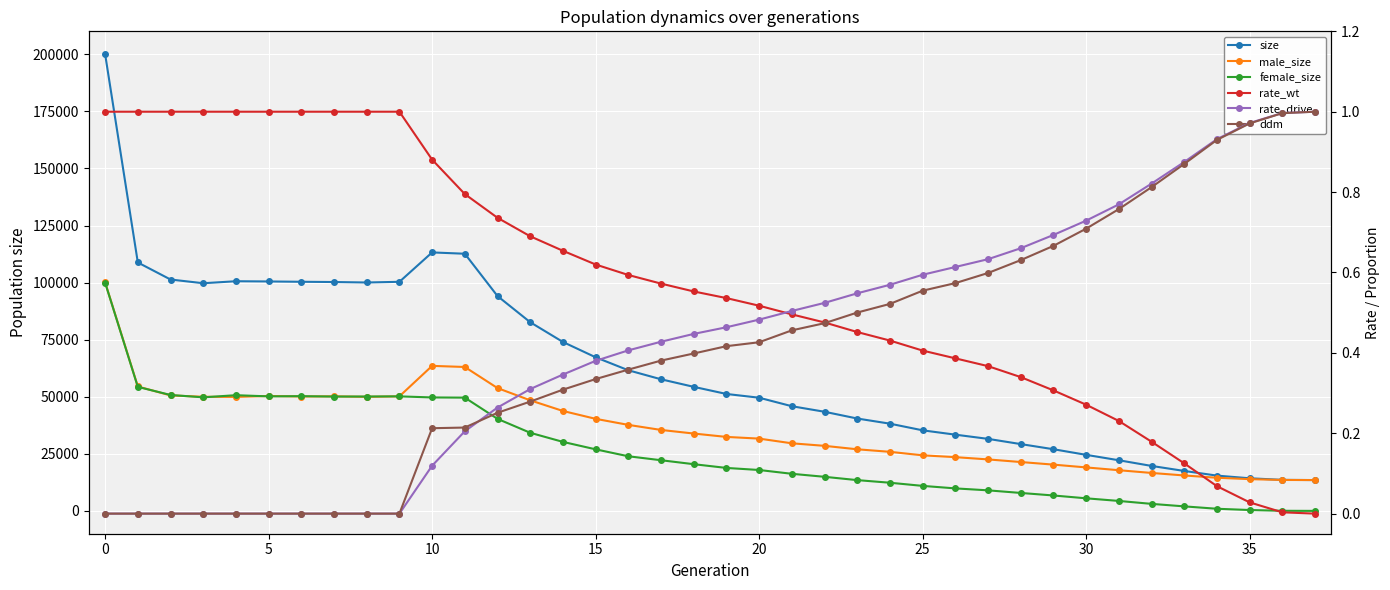

What is the sum of all female_size values?

1008227.0